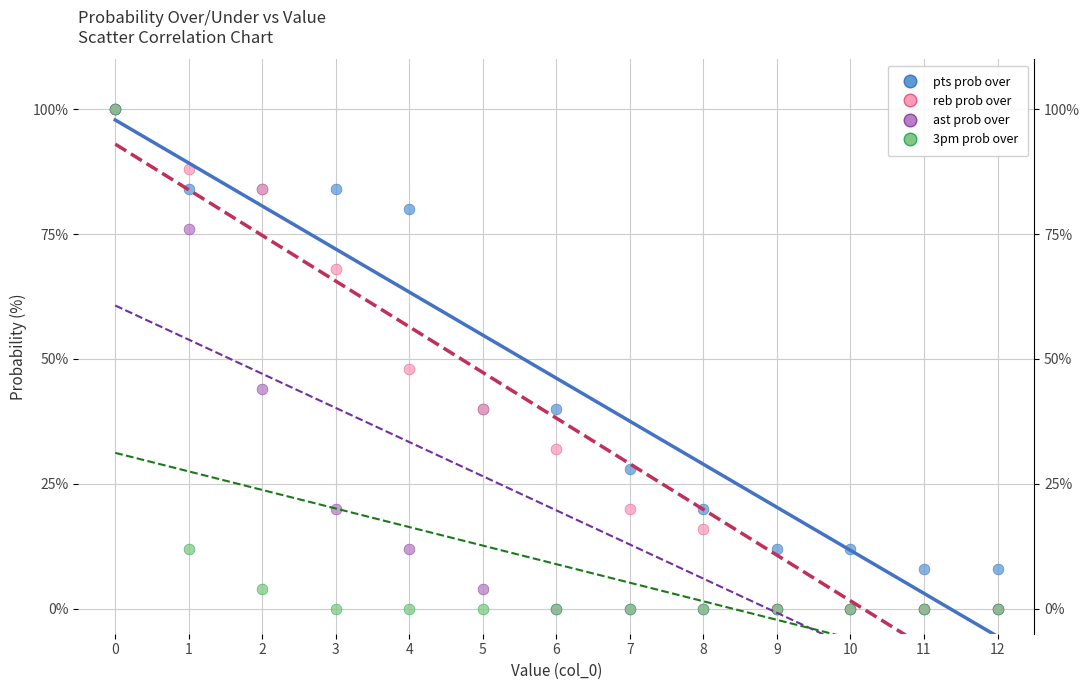

In the reb prob over series, what Y value is closest to 50?

48